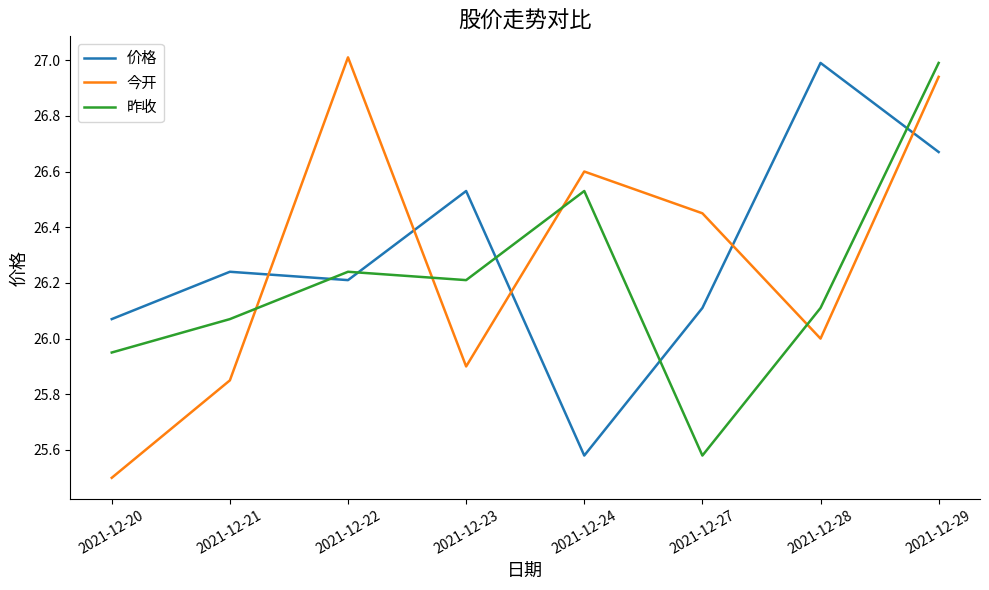

What is the difference between the maximum and minimum values in the 价格 series?

1.4